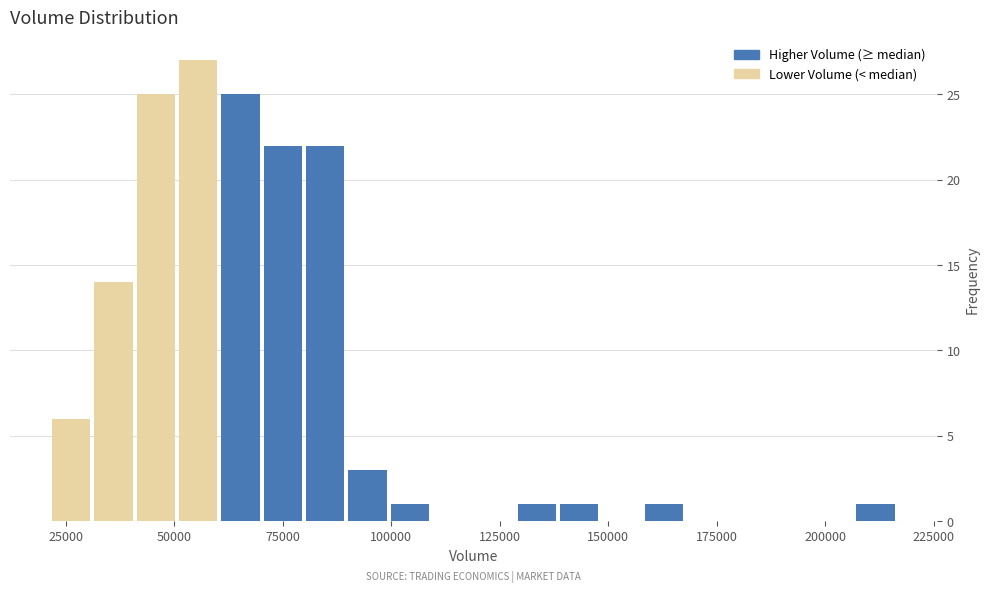

Around what value on the x-axis is the tallest bar? Give the approximate position of its centre, as read against the axis.

55000